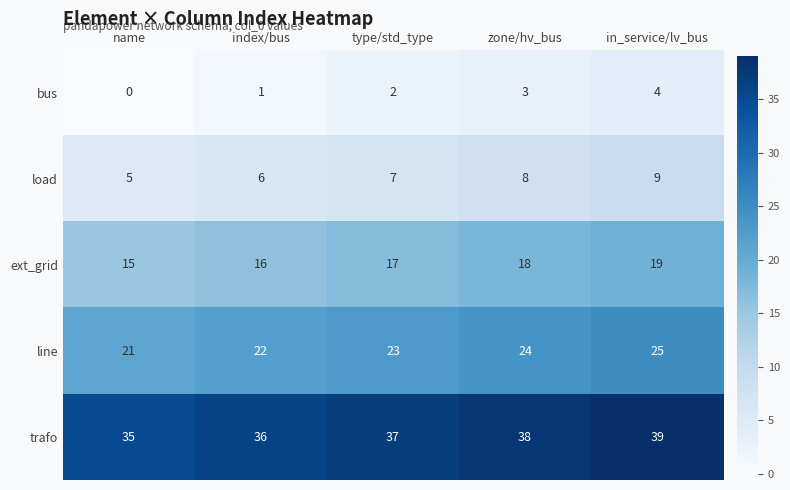

What is the average value of the trafo series?

37